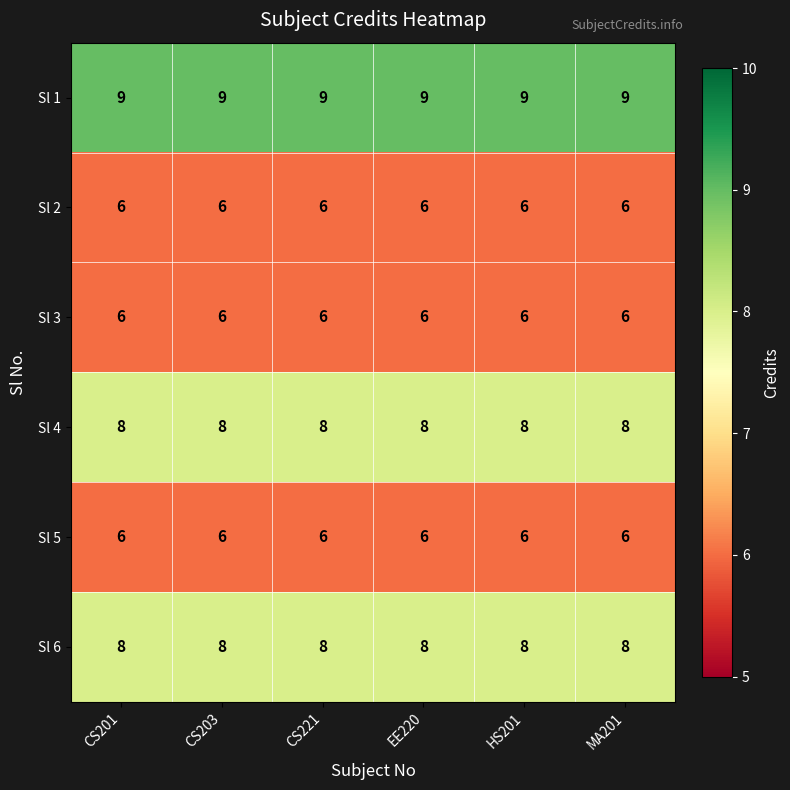

What is the highest value of the Sl 4 series?

8